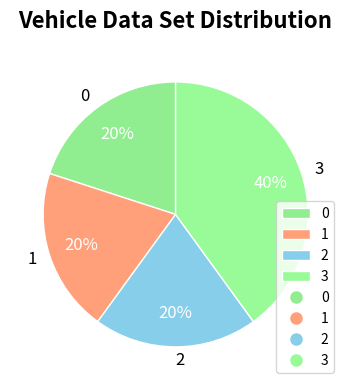

Which has a higher value, 2 or 3?

3